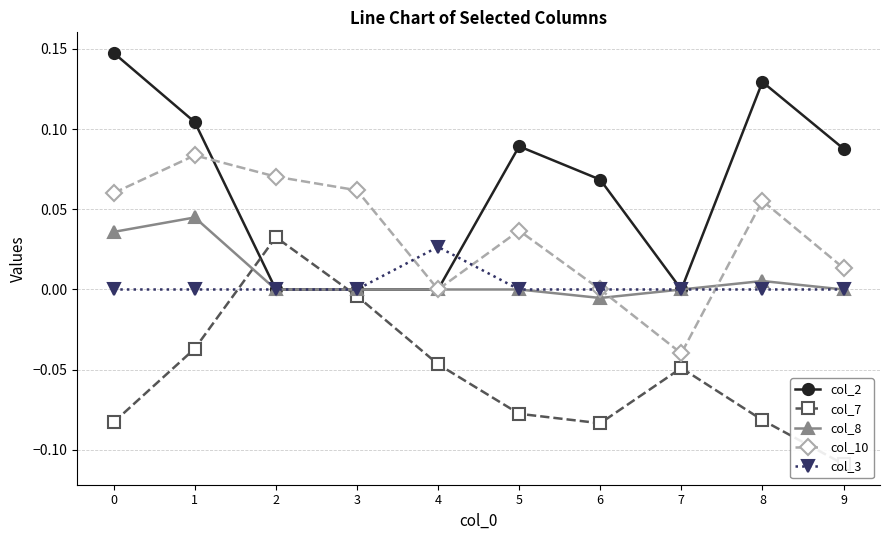

What is the sum of the col_2 values at 9 and 1?

0.2